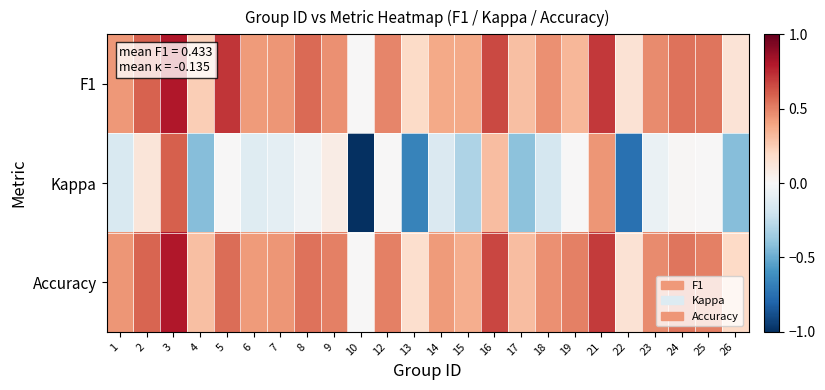

Reading left to right, what are all the values shown in this chart?

F1: 1=0.4	2=0.6	3=0.8	4=0.2	5=0.7	6=0.4	7=0.4	8=0.6	9=0.5	10=0.0	12=0.5	13=0.2	14=0.4	15=0.4	16=0.7	17=0.3	18=0.5	19=0.3	21=0.7	22=0.1	23=0.5	24=0.5	25=0.5	26=0.1
Kappa: 1=-0.2	2=0.1	3=0.6	4=-0.4	5=0.0	6=-0.1	7=-0.1	8=-0.0	9=0.1	10=-1.0	12=0.0	13=-0.7	14=-0.1	15=-0.3	16=0.3	17=-0.4	18=-0.2	19=0.0	21=0.4	22=-0.8	23=-0.1	24=0.0	25=0.0	26=-0.4
Accuracy: 1=0.4	2=0.6	3=0.8	4=0.3	5=0.6	6=0.4	7=0.4	8=0.5	9=0.5	10=0.0	12=0.5	13=0.2	14=0.4	15=0.4	16=0.7	17=0.3	18=0.5	19=0.5	21=0.7	22=0.1	23=0.5	24=0.5	25=0.5	26=0.2